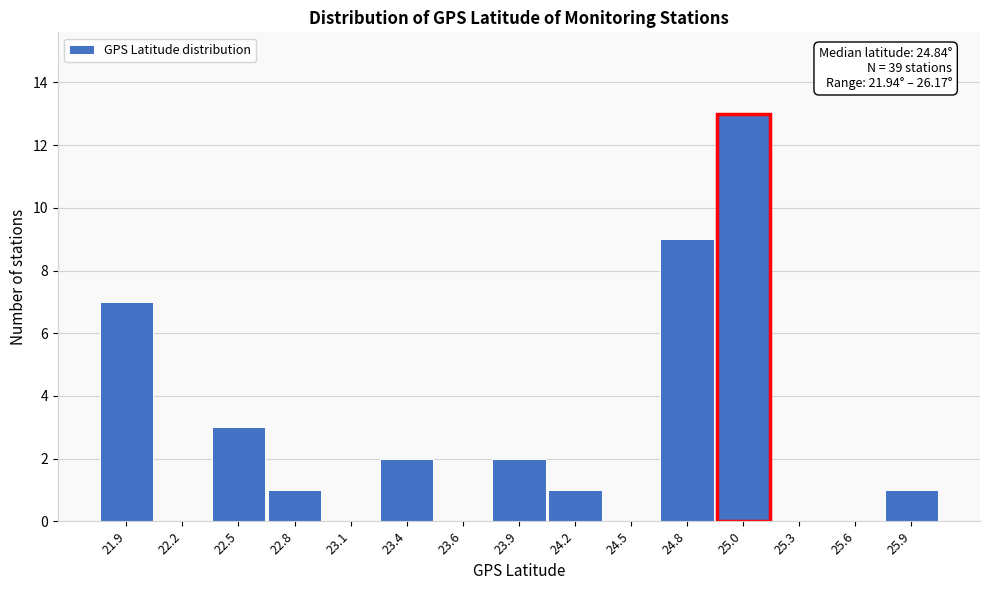

Reading left to right, list all the values displayed in this chart.

21.9=7	22.2=0	22.5=3	22.8=1	23.1=0	23.4=2	23.6=0	23.9=2	24.2=1	24.5=0	24.8=9	25.0=13	25.3=0	25.6=0	25.9=1